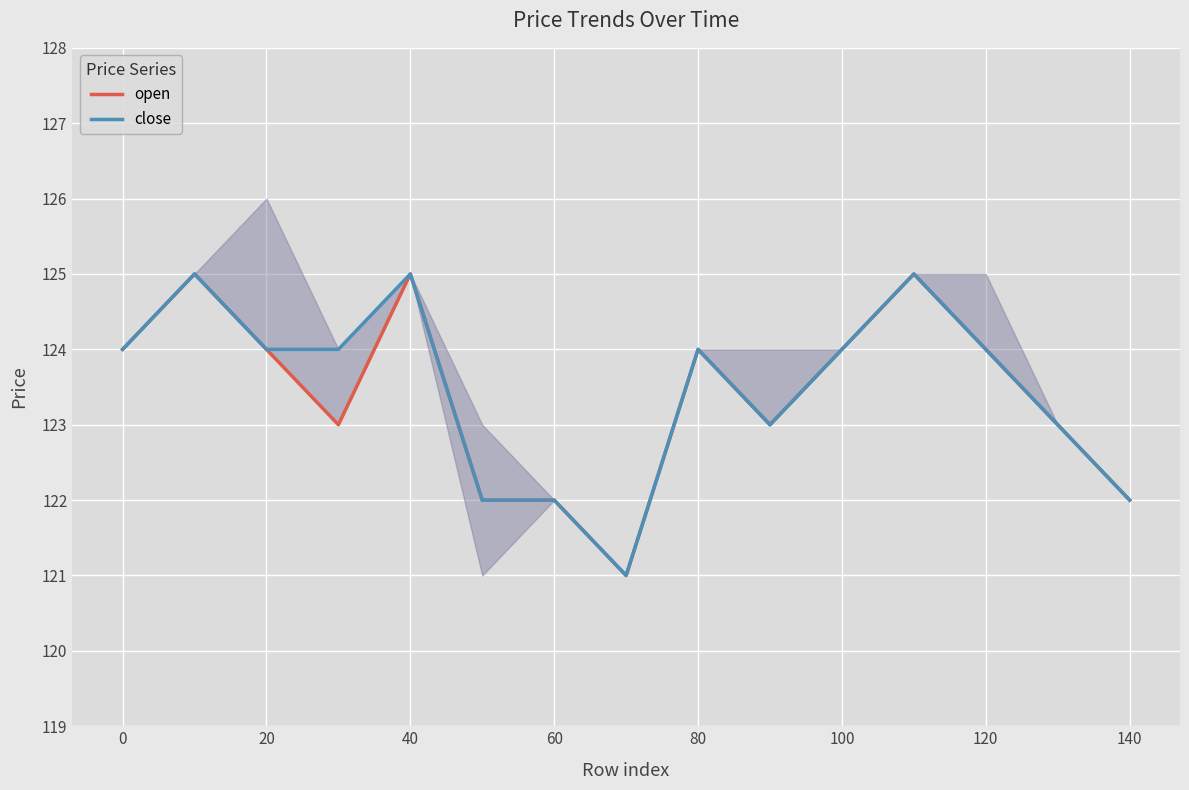

The value of open at 40 is 47. True or false?

False